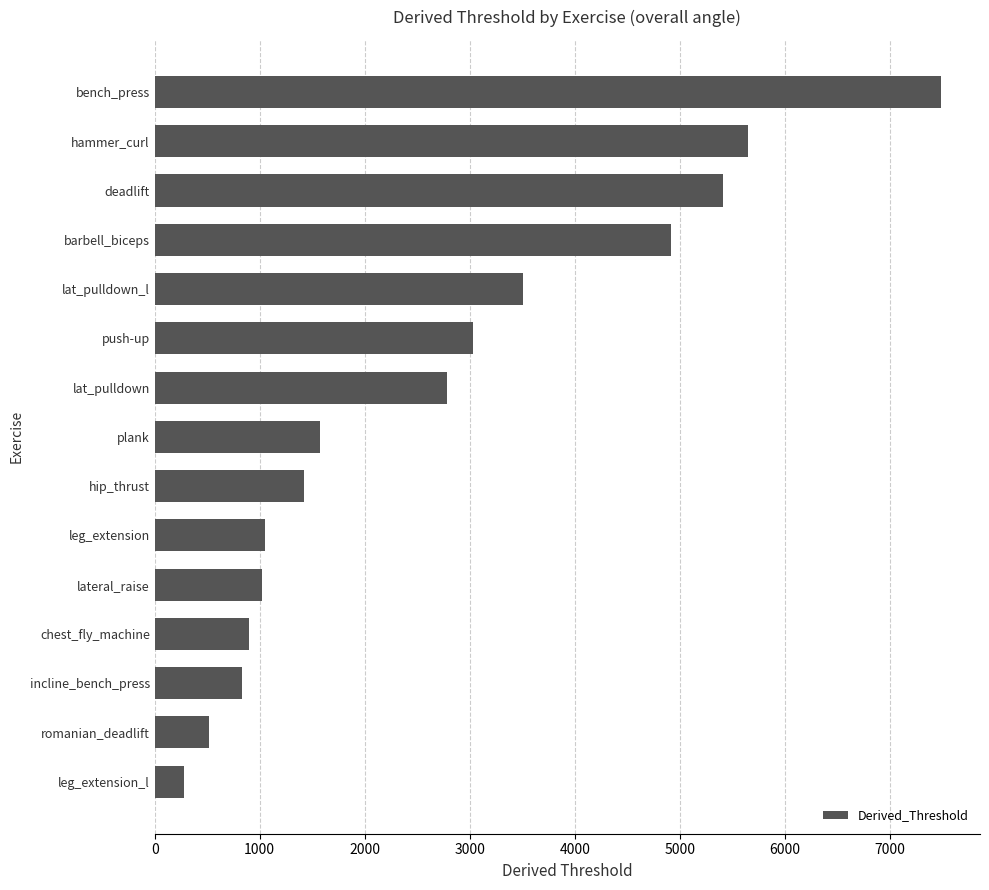

What is the minimum value shown in the chart?

278.6